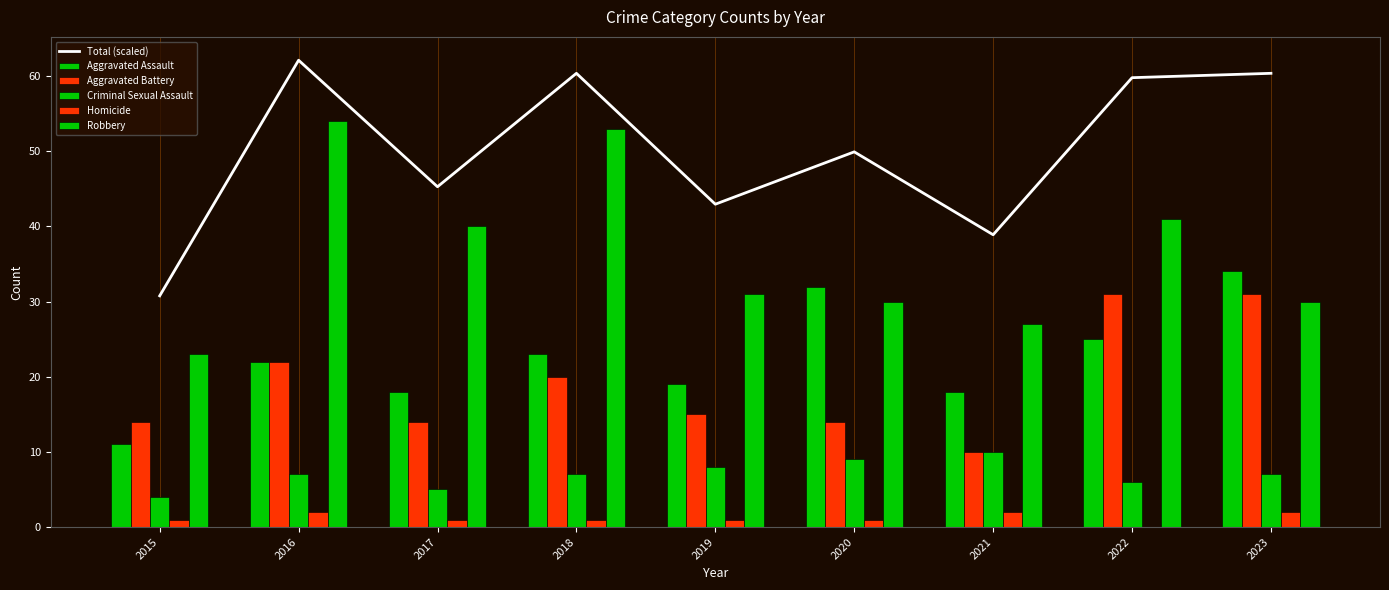

What is the spread (max minus min) of values at 2022?

59.8